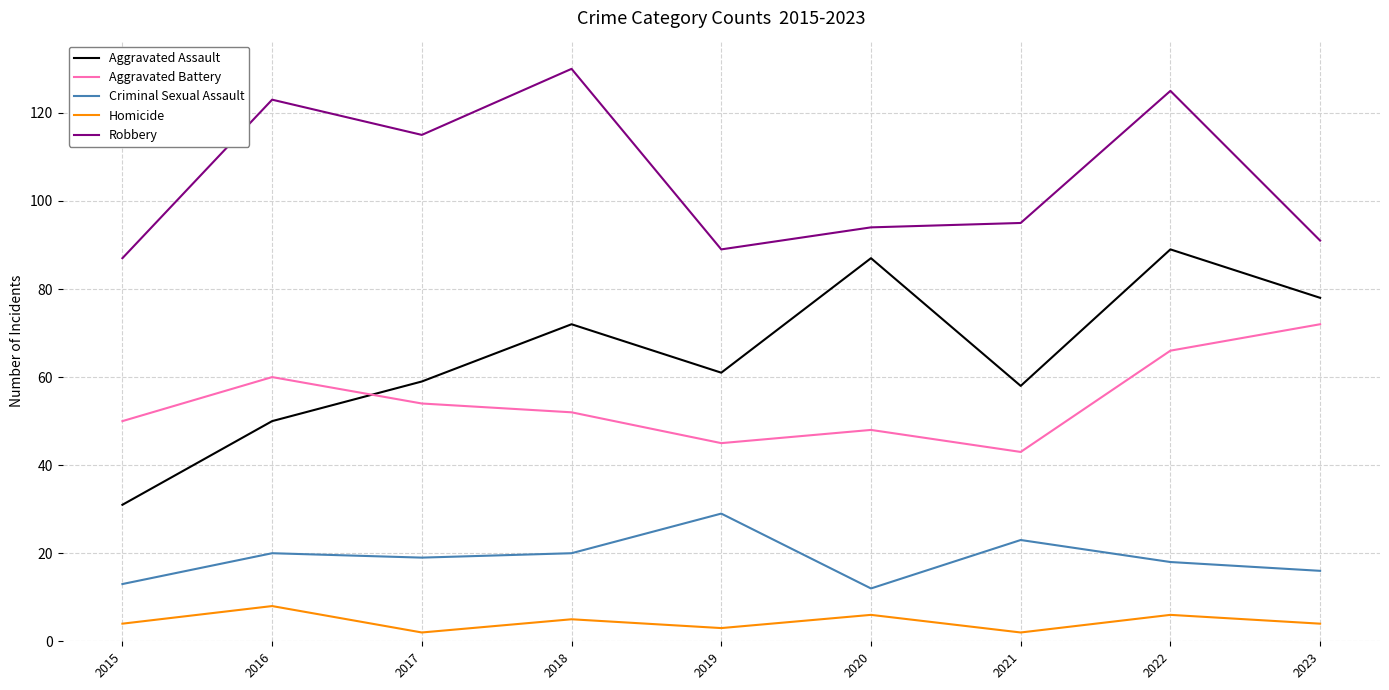

Rank the series at 2020 from highest to lowest value.

Robbery, Aggravated Assault, Aggravated Battery, Criminal Sexual Assault, Homicide